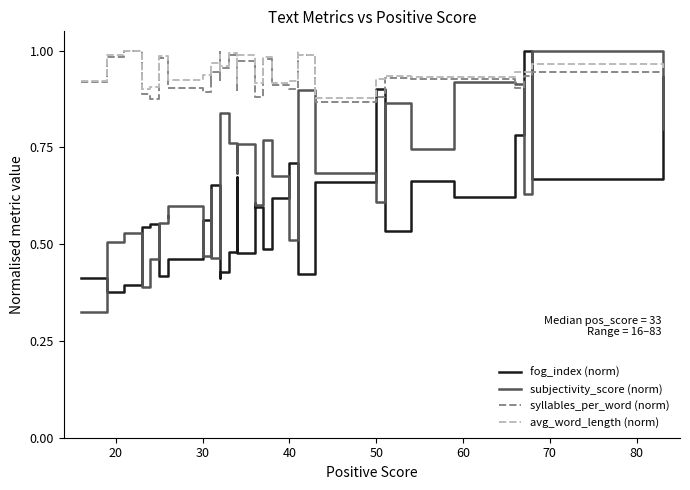

What is the greatest value displayed?

1.0